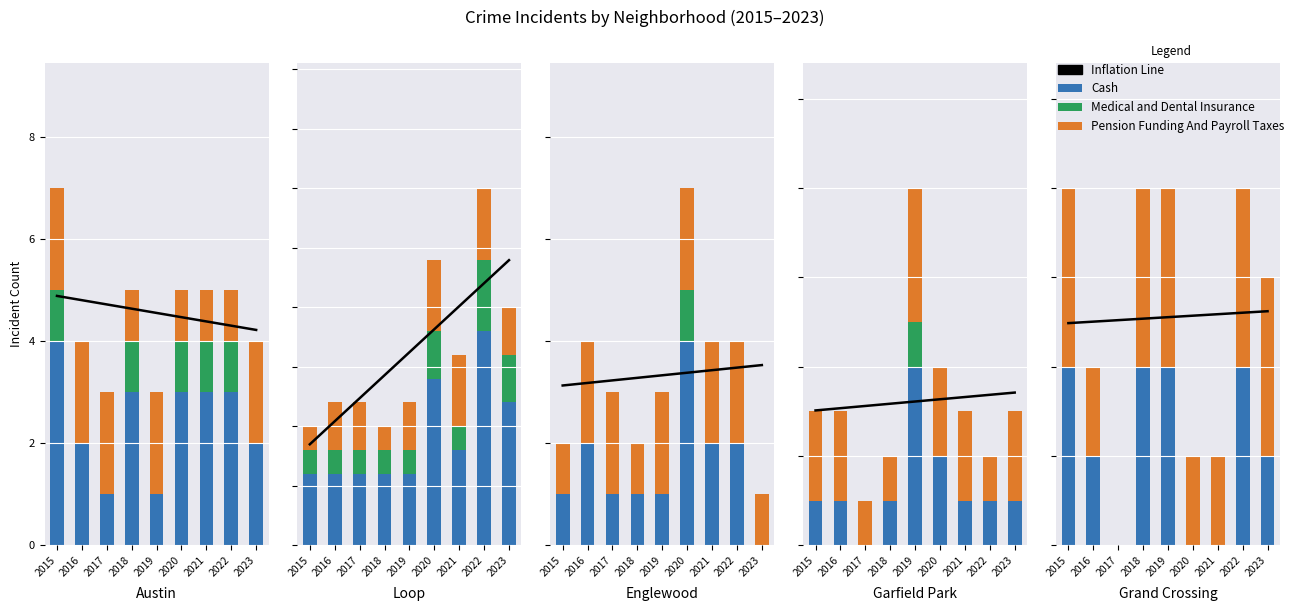

What are all the series names shown in the legend?

Inflation Line, Cash, Medical and Dental Insurance, Pension Funding And Payroll Taxes